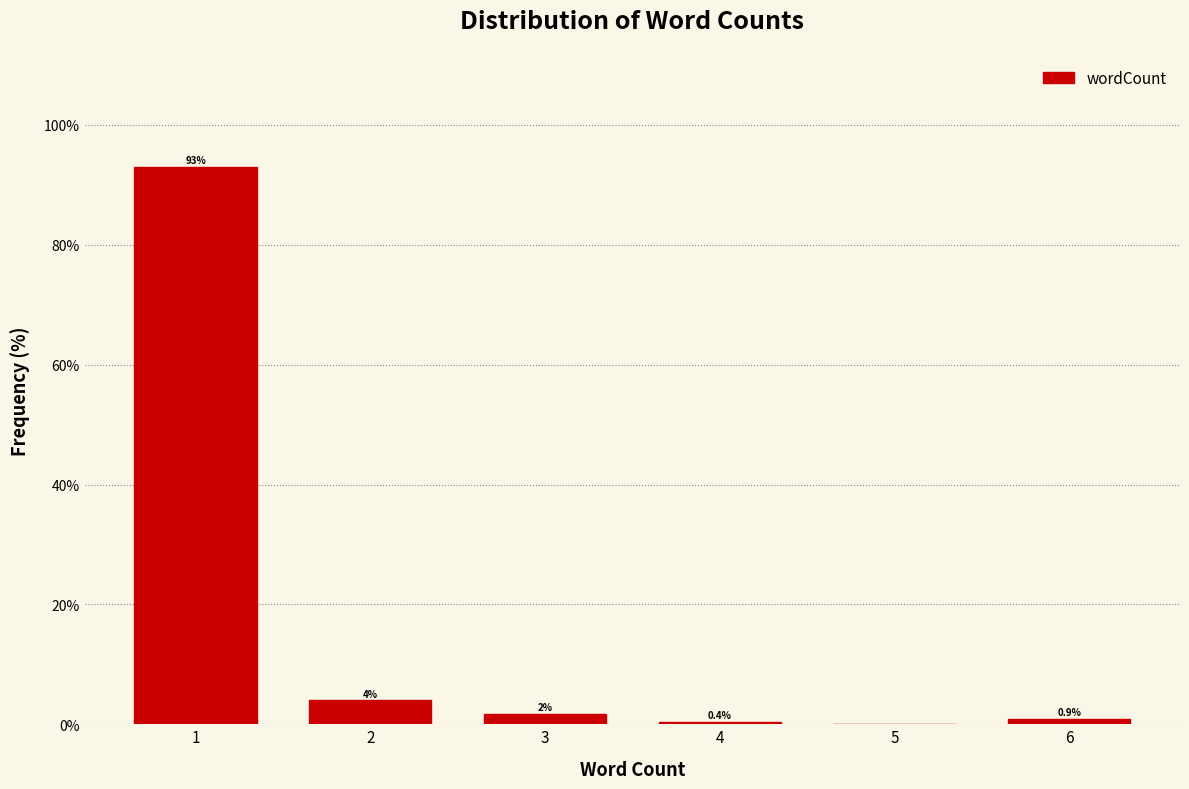

What is the greatest value displayed?

93.0